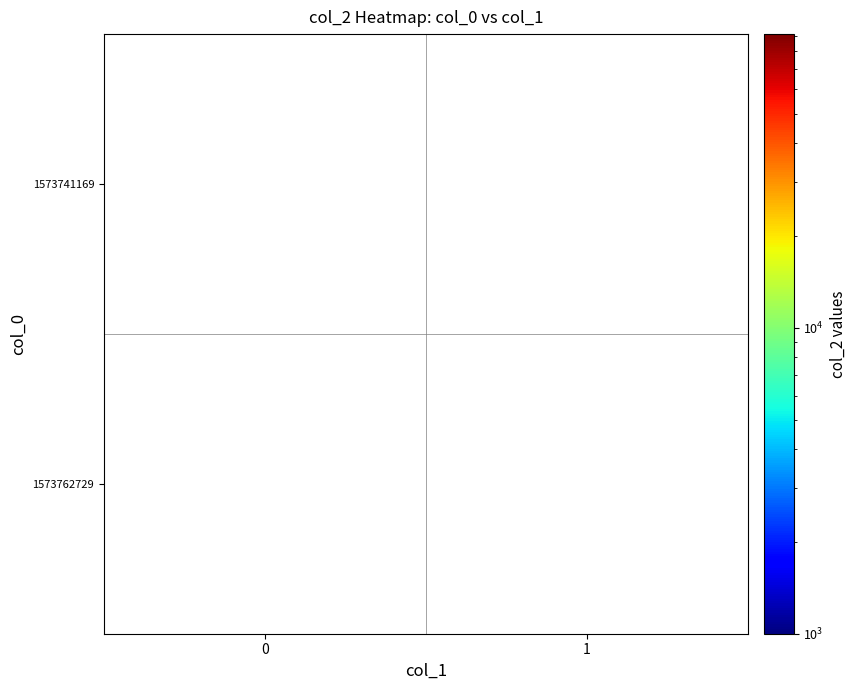

How many data points does each series have?

2